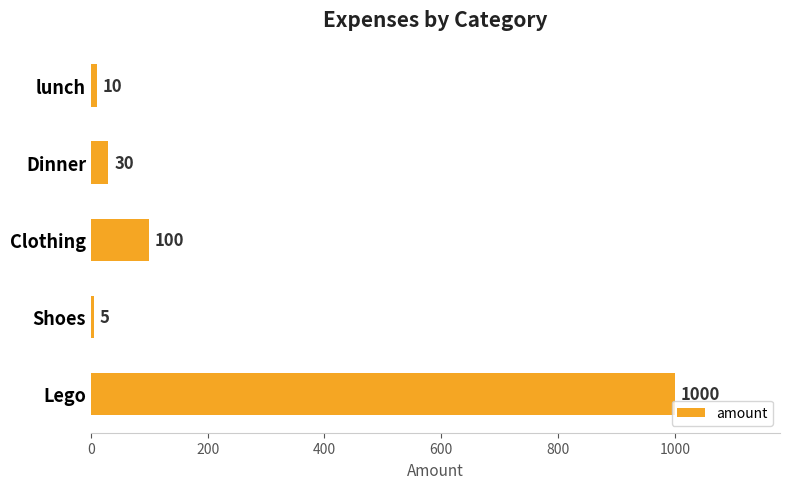

True or false: the data shows 10 at lunch.

True